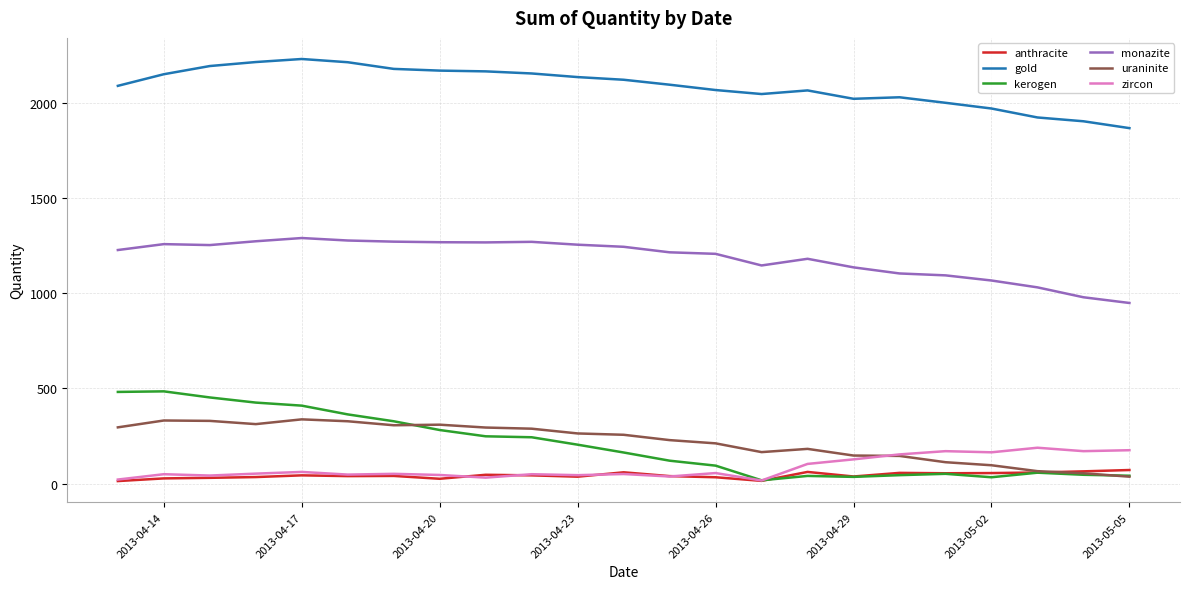

What is the highest value of the uraninite series?

338